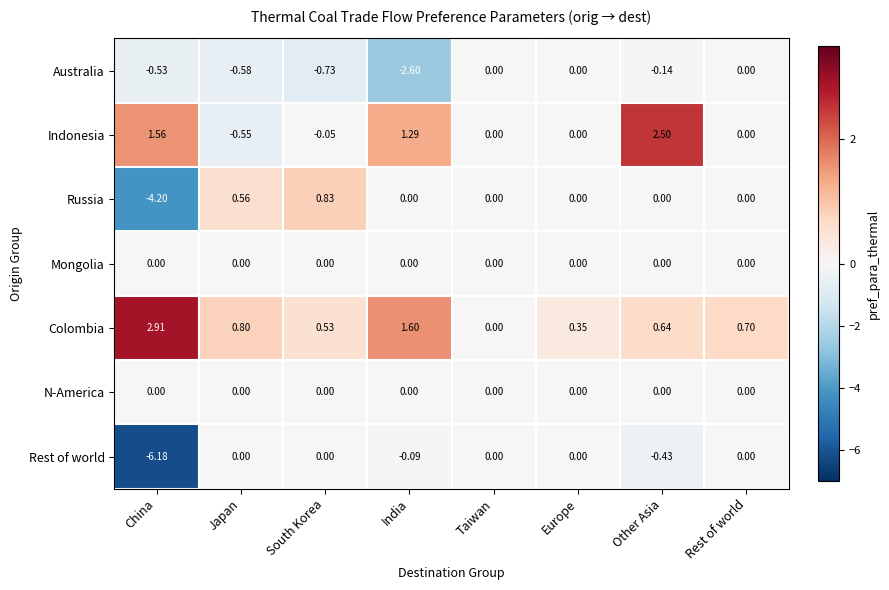

Is the value of Indonesia at Other Asia greater than the value of Australia at China?

Yes